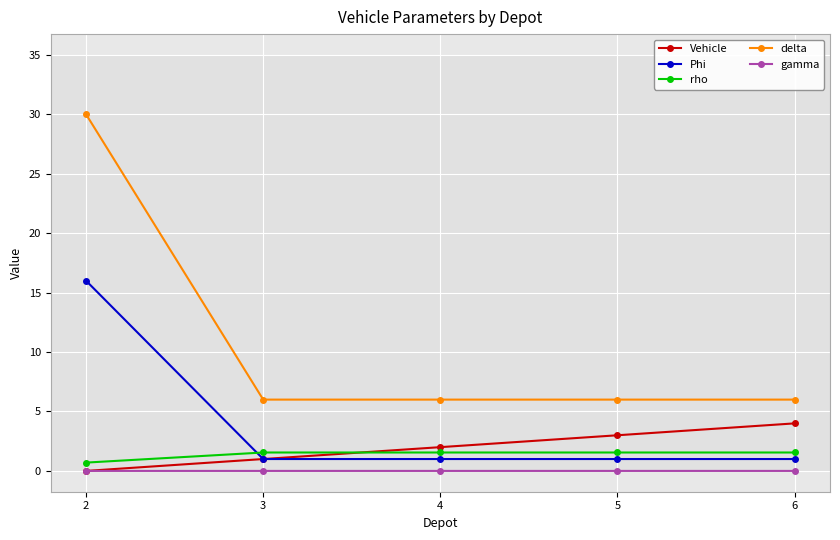

Which series has the largest range (max minus min)?

delta